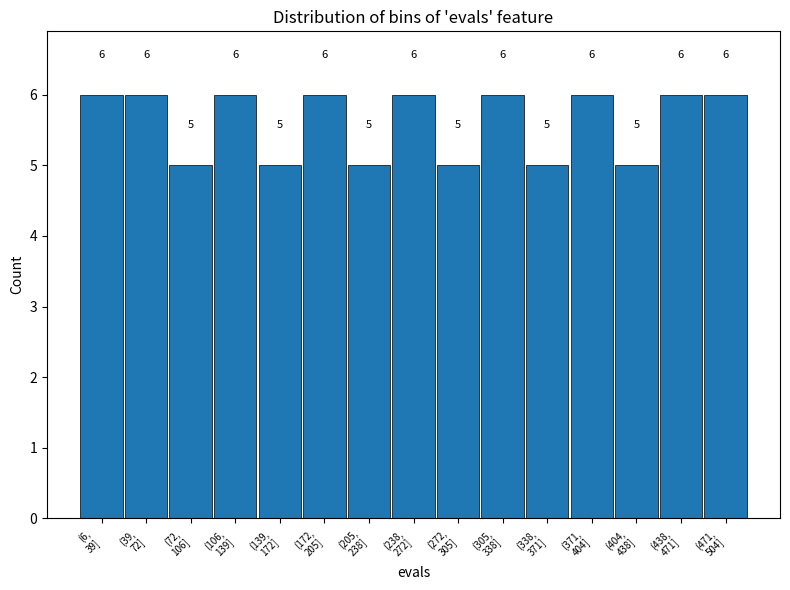

Reading left to right, list all the values displayed in this chart.

6	6	5	6	5	6	5	6	5	6	5	6	5	6	6